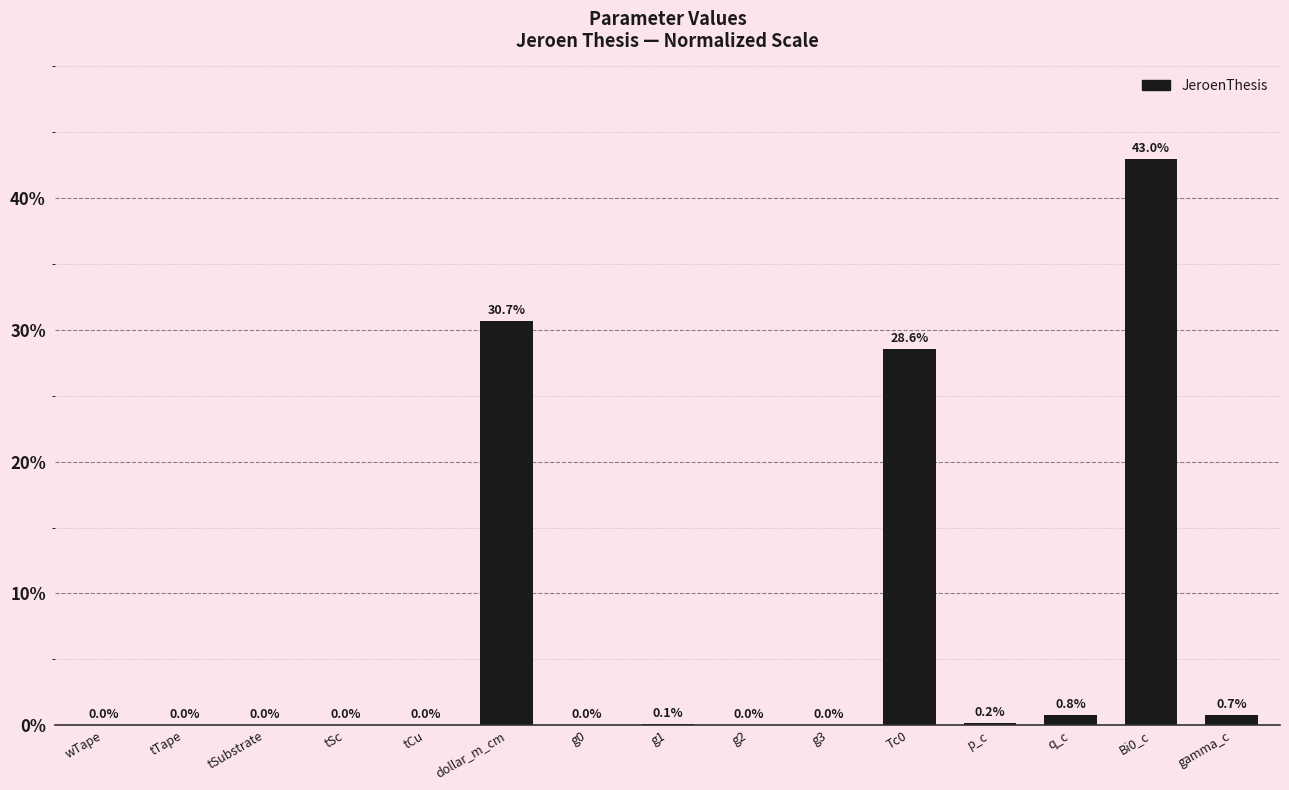

Are the bars horizontal?

No